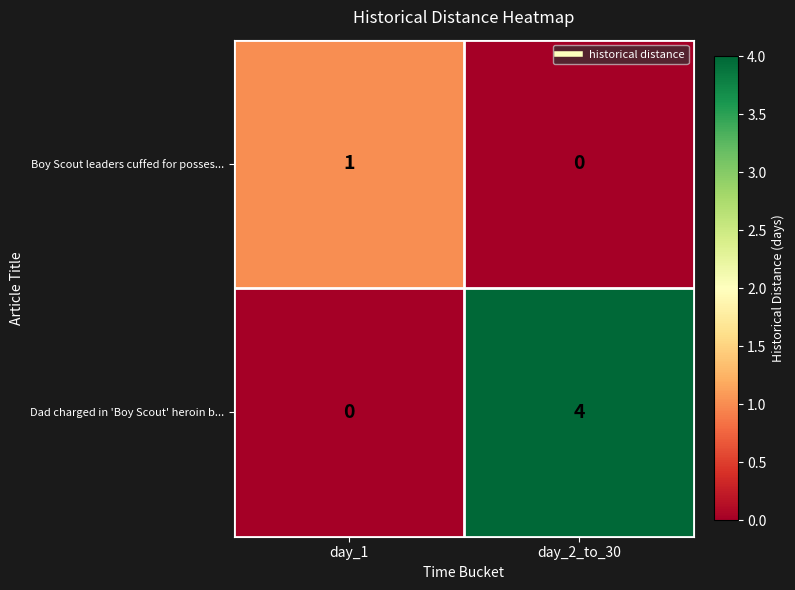

The value of Boy Scout leaders cuffed for posses... at day_1 is 1. True or false?

True